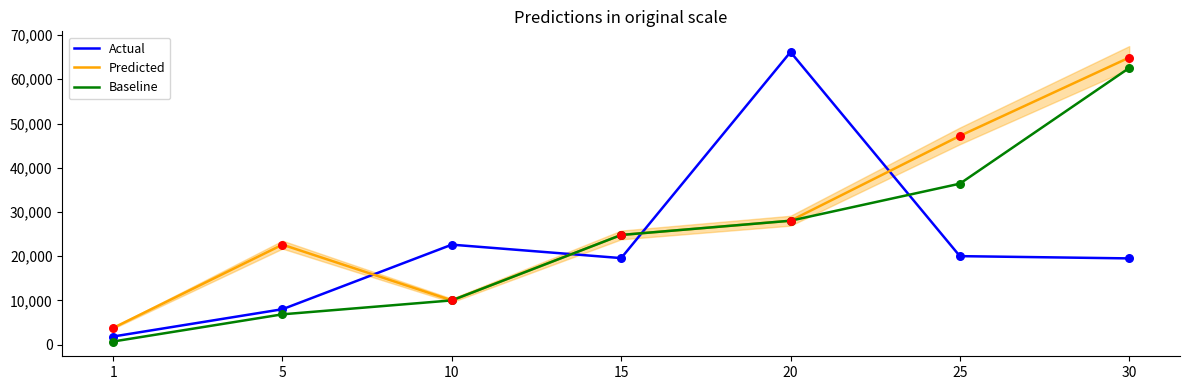

Is the value of Predicted at 30 greater than the value of Actual at 25?

Yes